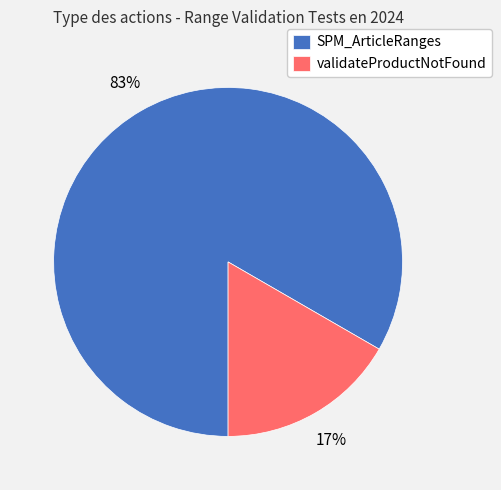

Combined, do validateProductNotFound and SPM_ArticleRanges account for over 50%?

Yes